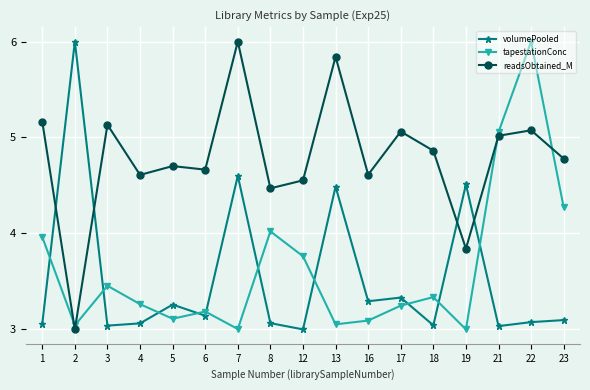

True or false: tapestationConc has a value of 1.2 at 5.

False